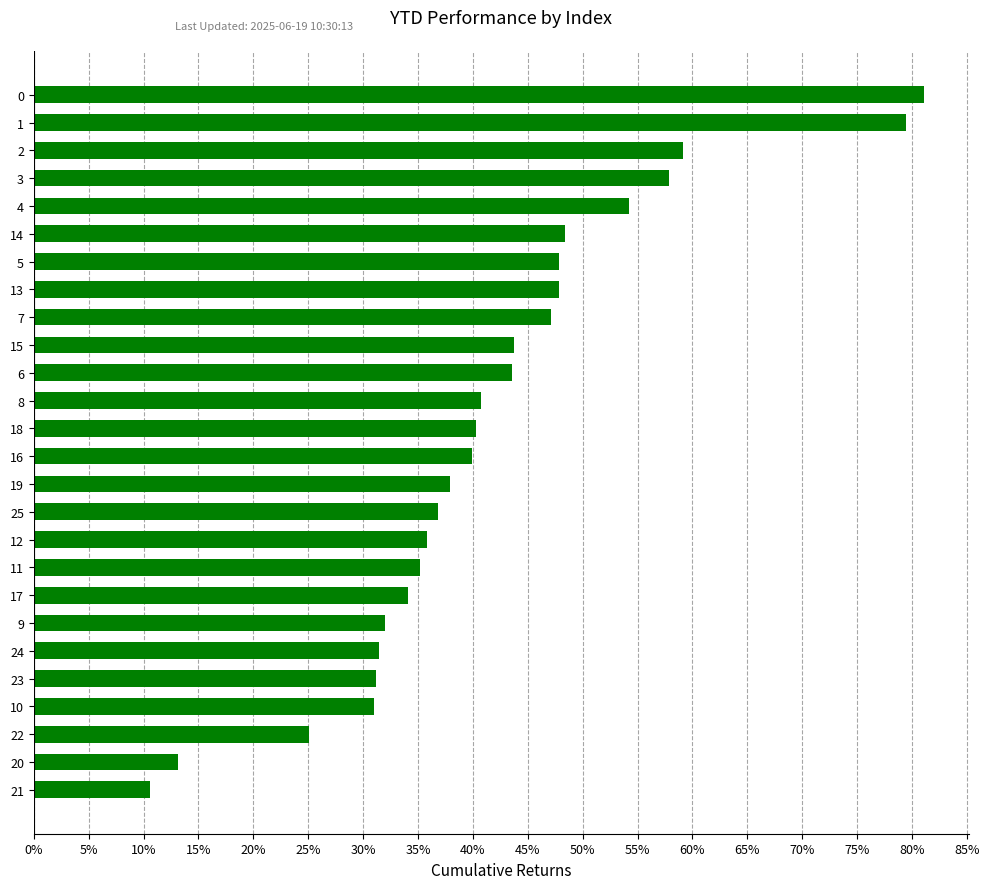

Does the chart contain any negative values?

No